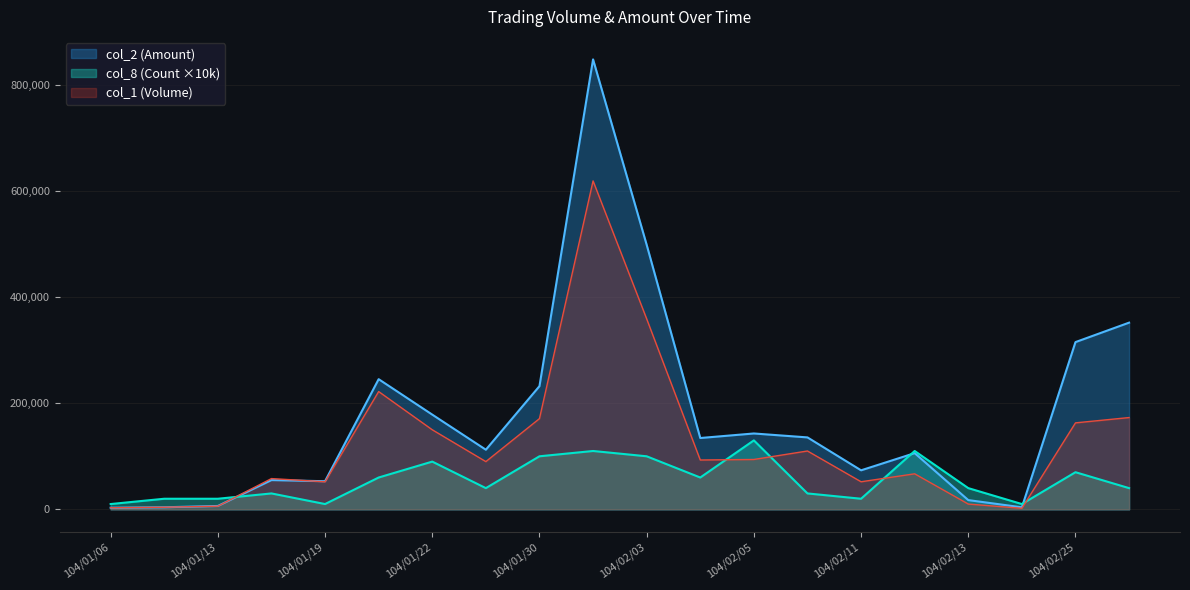

At which label does col_1 (Volume) reach its minimum?

104/02/24